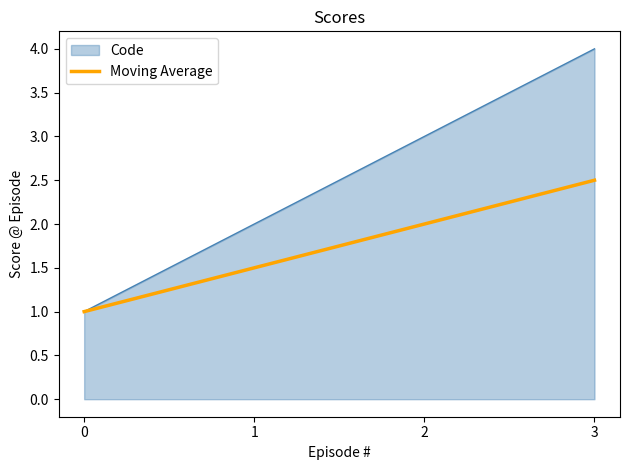

True or false: Moving Average has more than 0 interior local peaks.

False